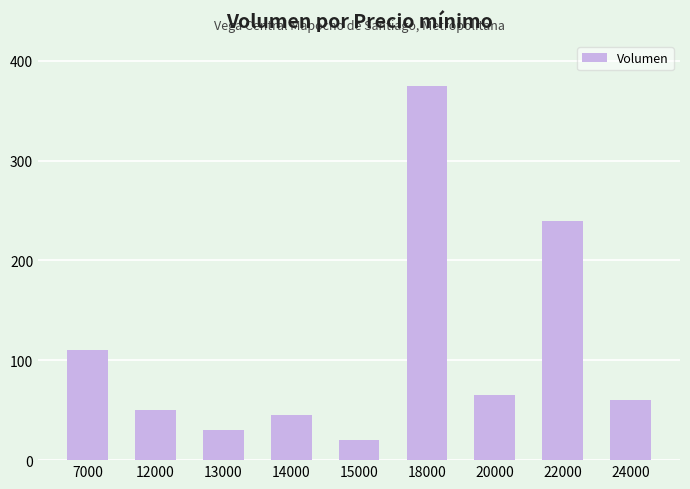

The chart shows a value of 60 at 24000. True or false?

True